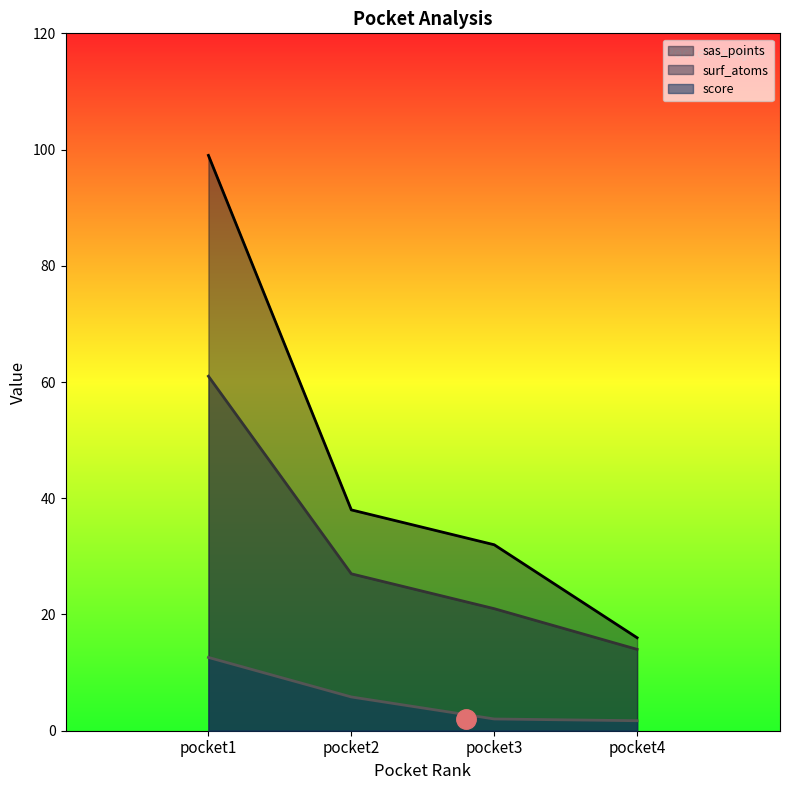

What is the minimum value shown in the chart?

1.7